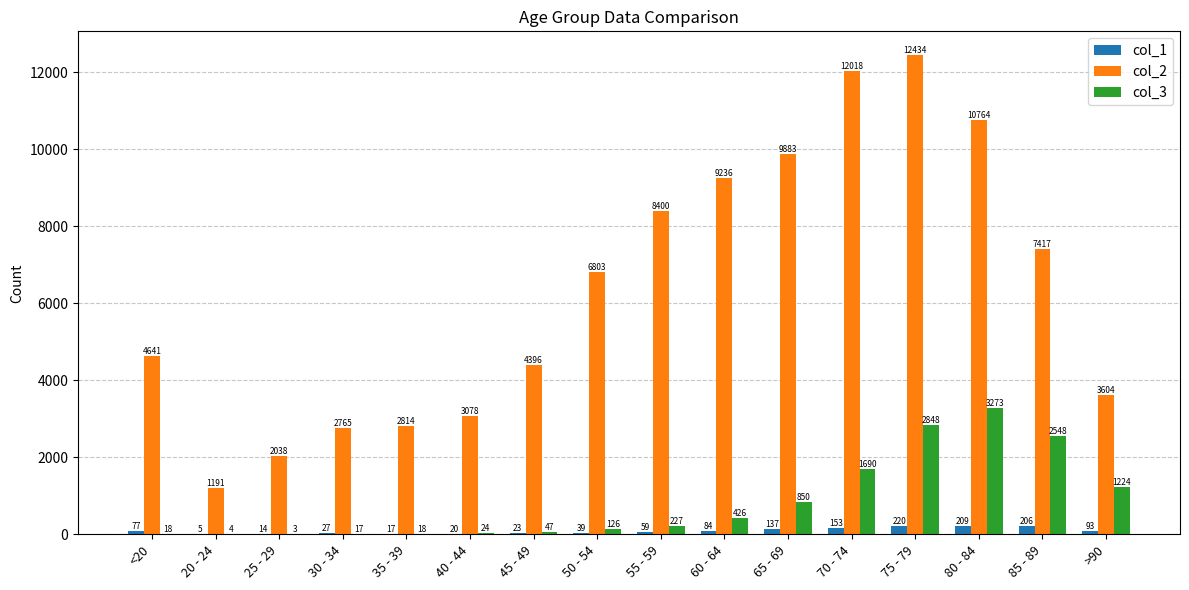

What is the total value across all series at 45 - 49?

4466